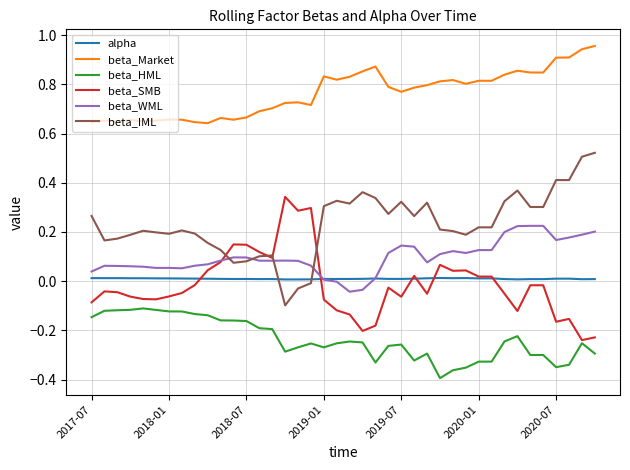

Rank the series by their maximum value, from lowest to highest.

beta_HML, alpha, beta_WML, beta_SMB, beta_IML, beta_Market